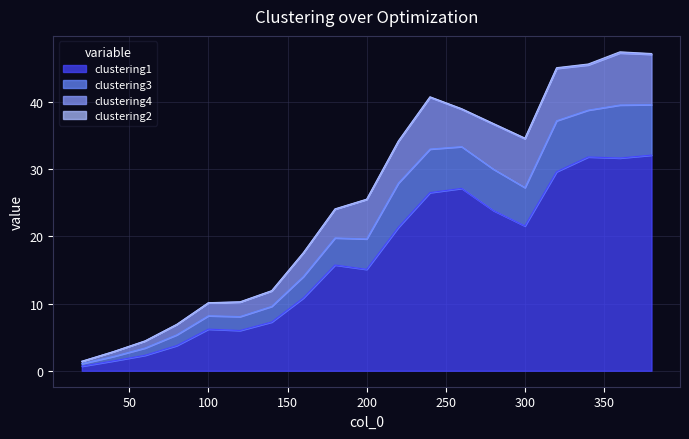

What is the highest value of the clustering1 series?

32.1